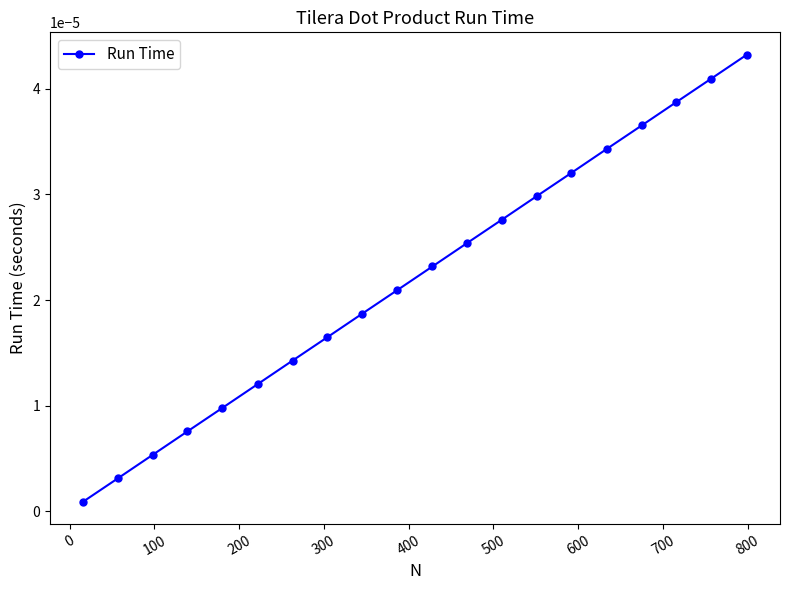

True or false: the data has more than 1 interior local peaks.

False